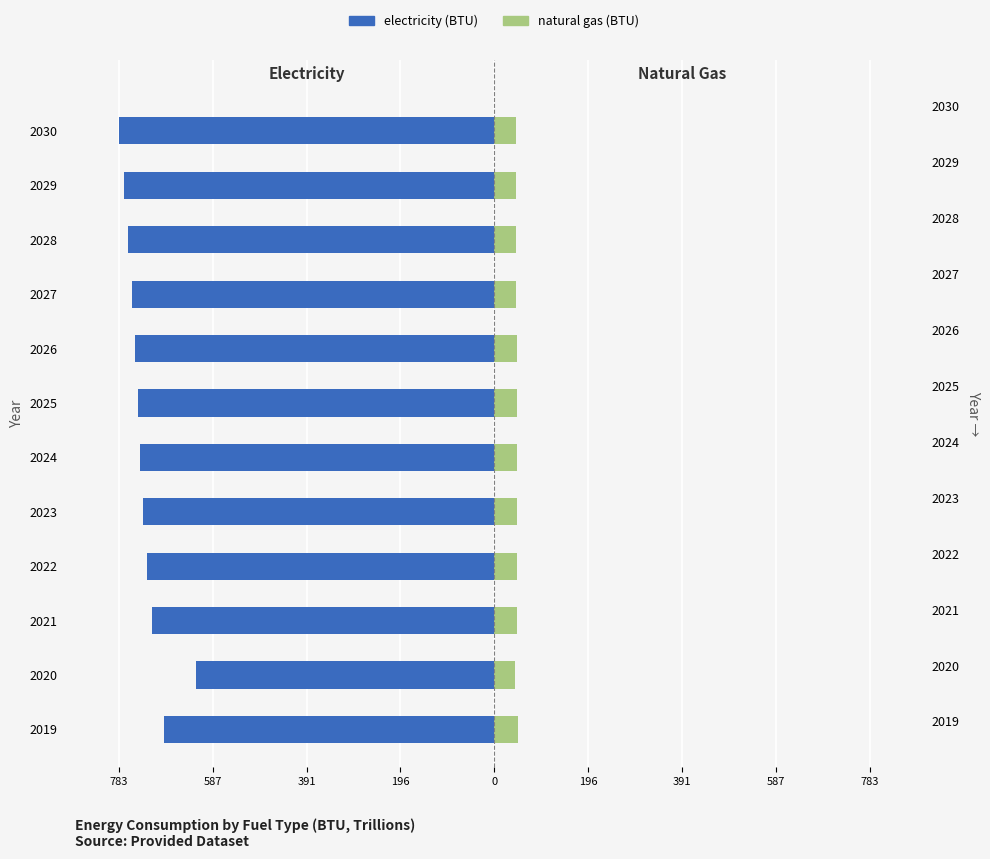

Which series has the widest spread of values?

electricity (BTU)